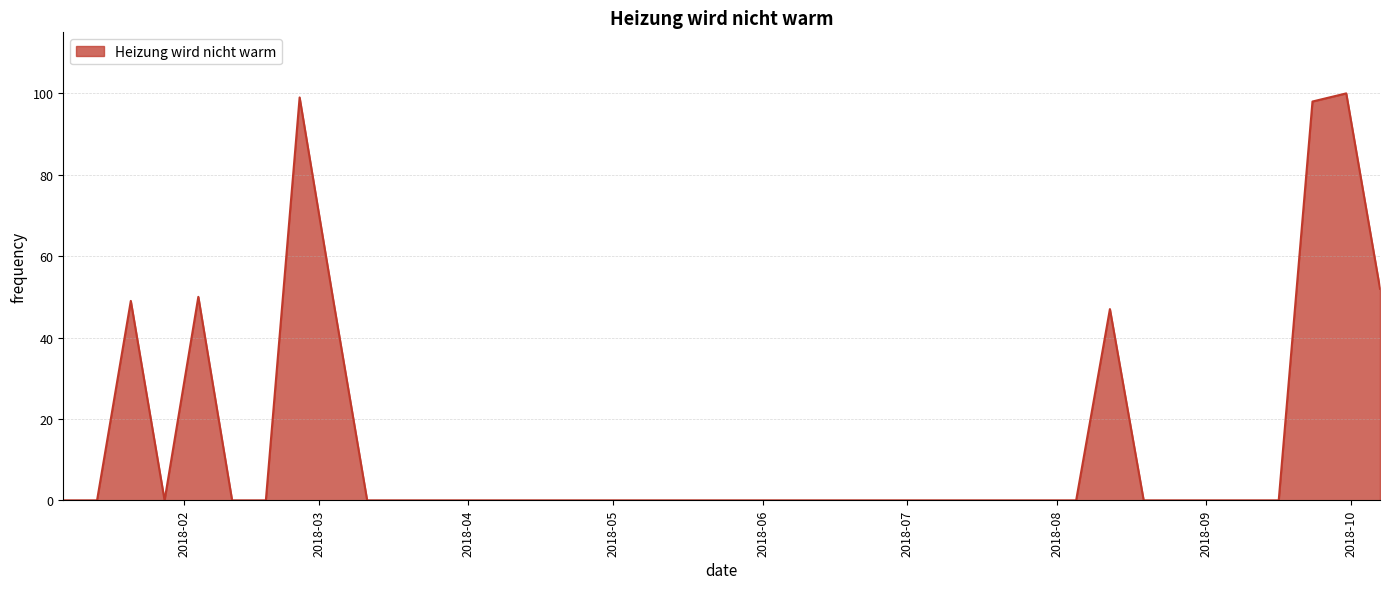

What is the average value?

14